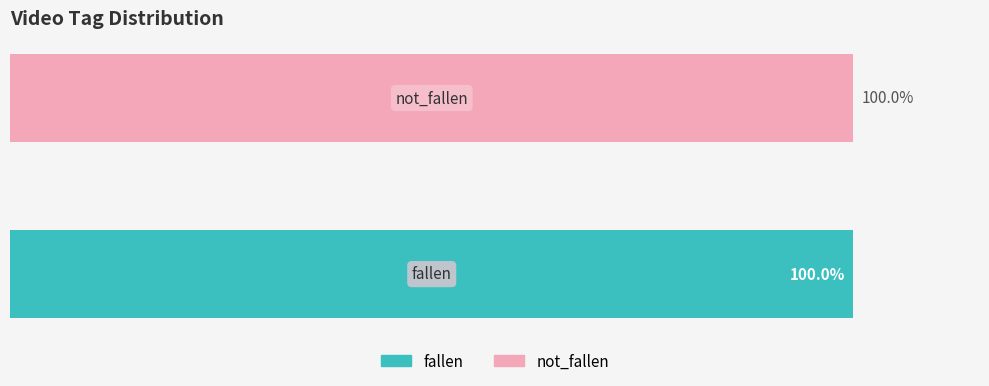

What is the sum of all not_fallen values?

100